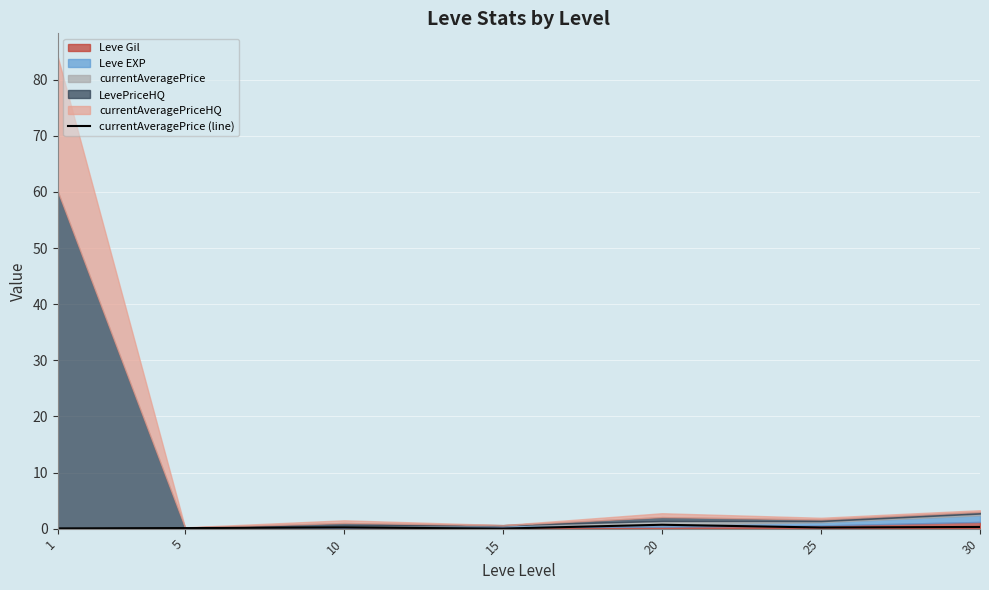

What is the difference between the maximum and second lowest values?

0.7